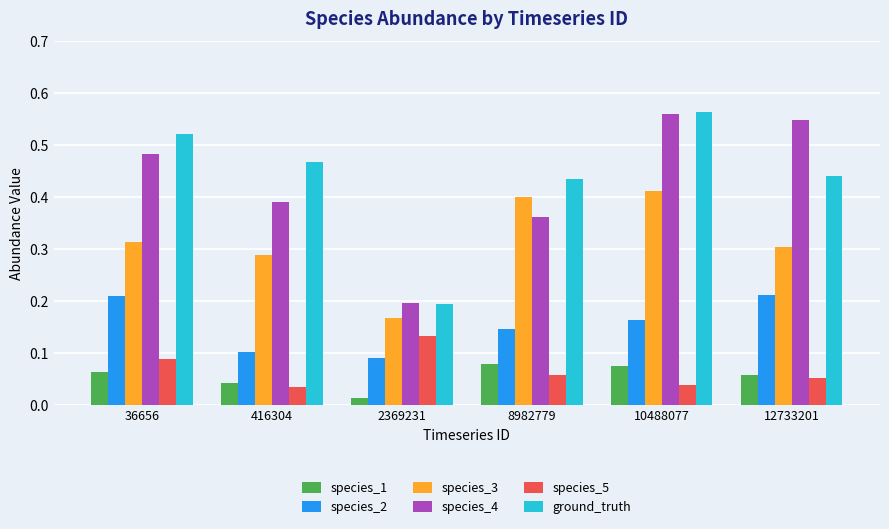

At which category does the chart reach its minimum across all series?

2369231